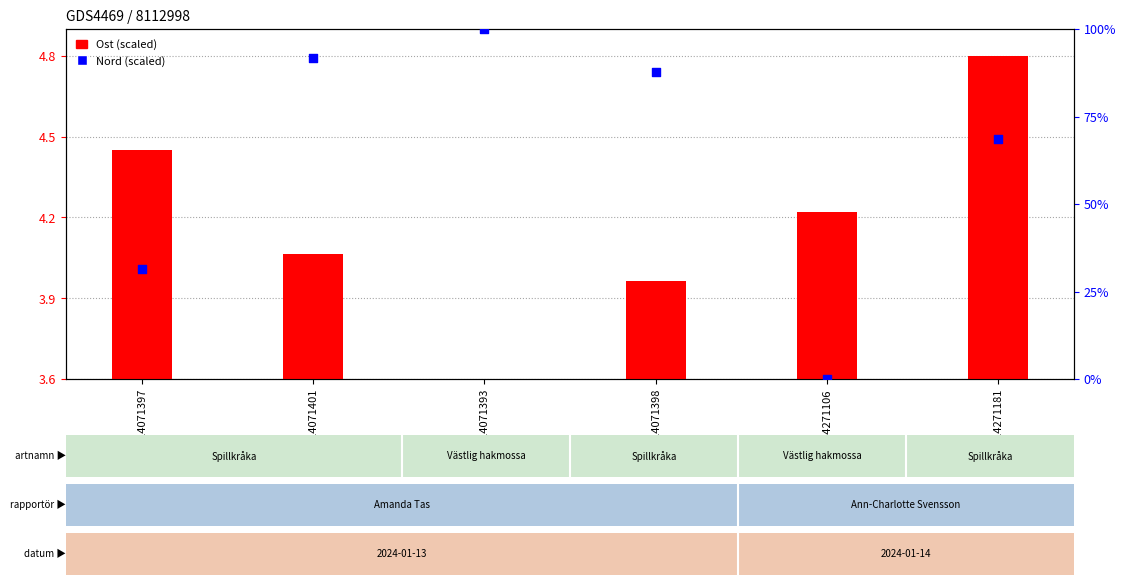

Which series has the largest total across all categories?

Nord (scaled)